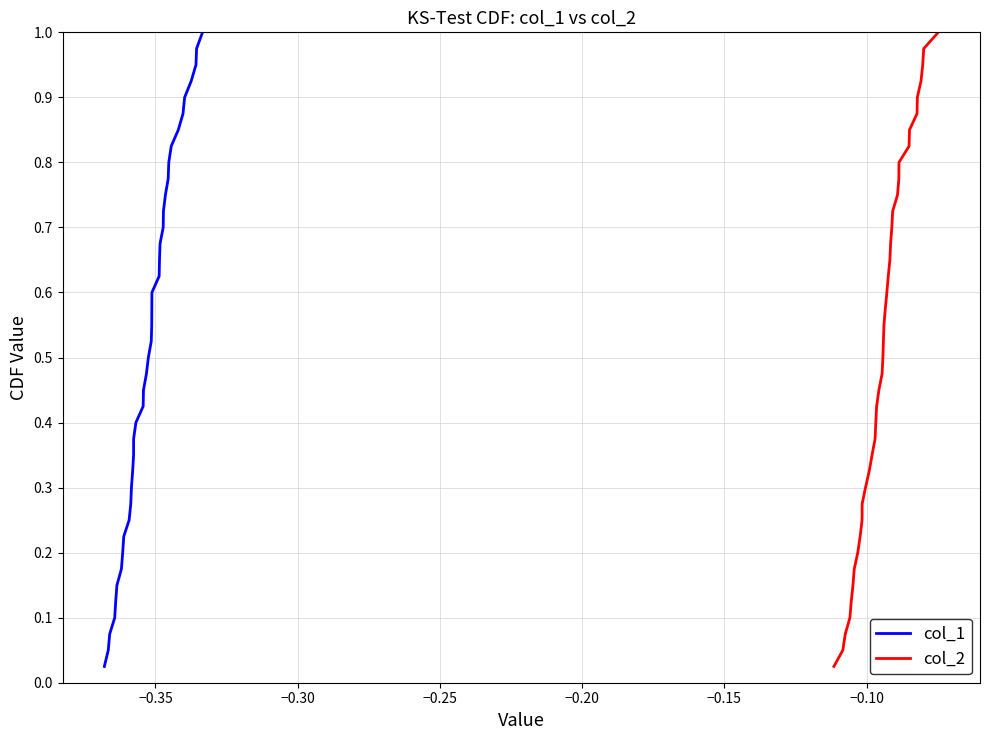

Does the chart display data point markers on the line(s)?

No